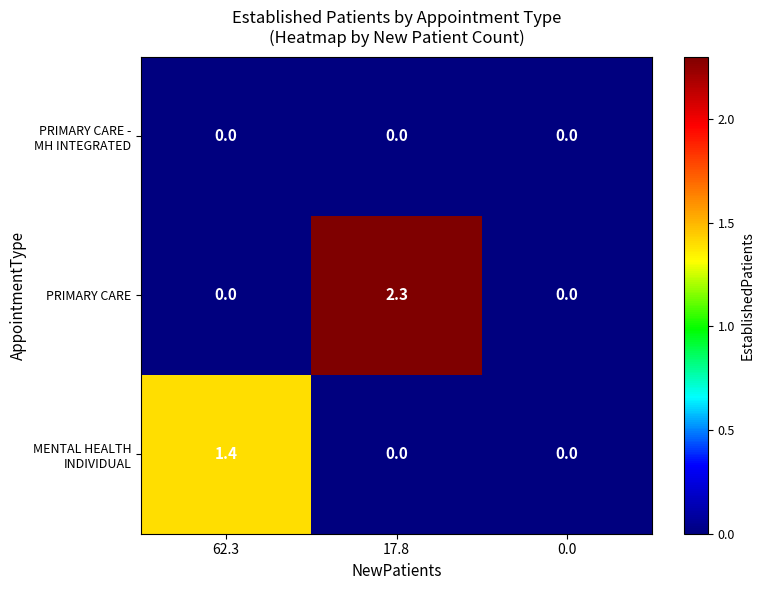

What is the sum of all PRIMARY CARE values?

2.3